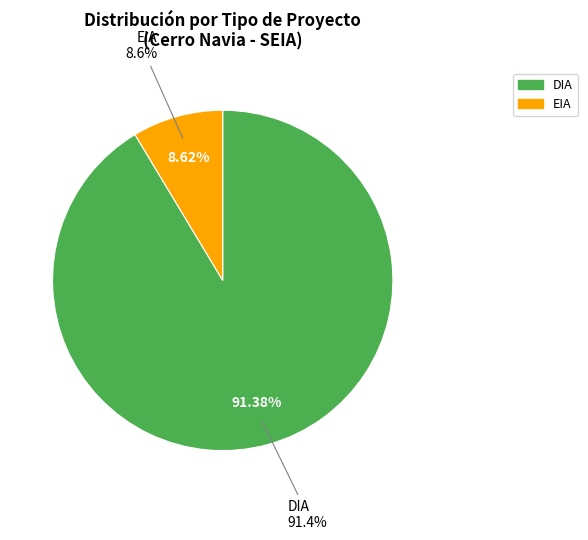

To the nearest percent, what is the difference between the largest and smallest slice percentages?

83%